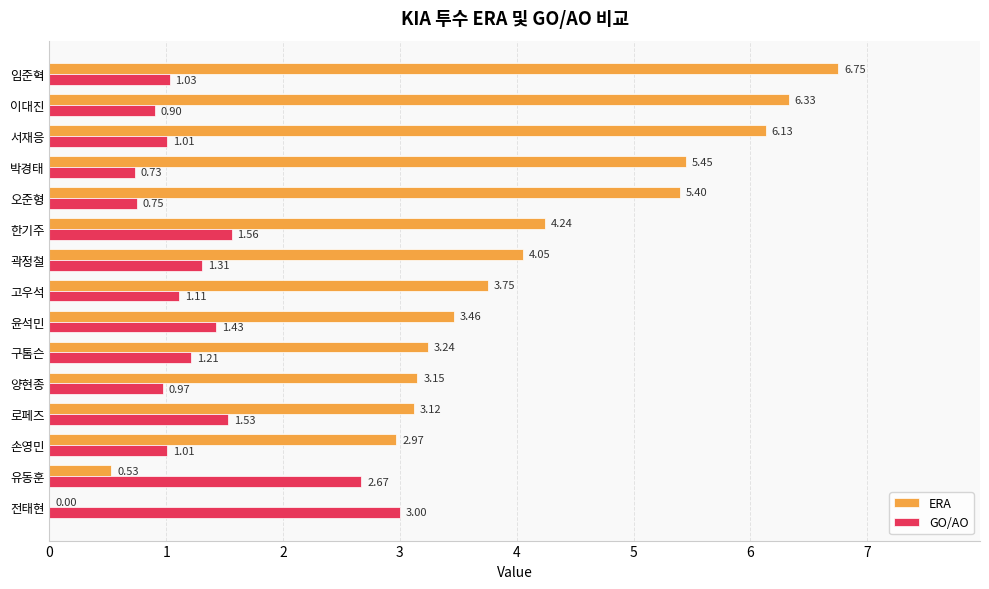

Between 윤석민 and 서재응, which series saw the biggest shift?

ERA